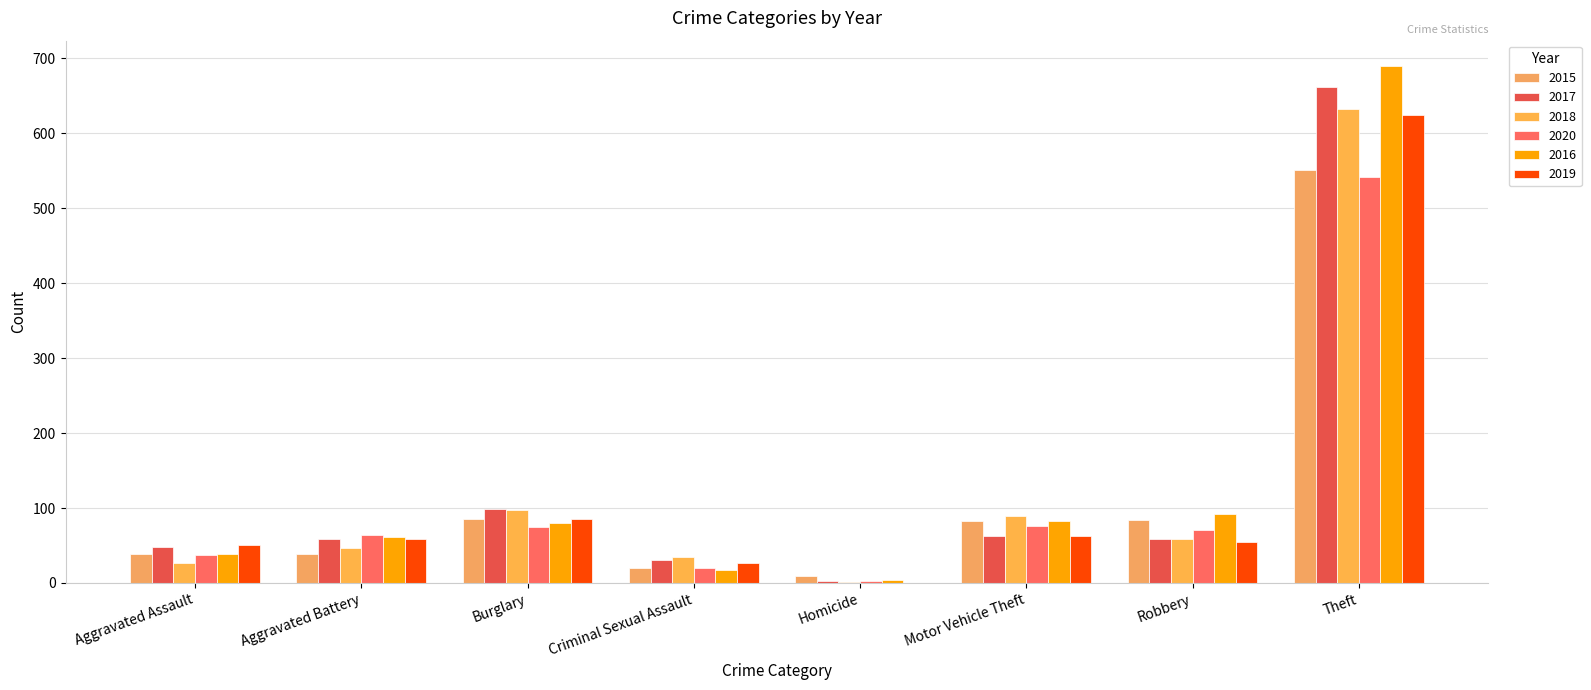

Count the number of data series in this chart.

6